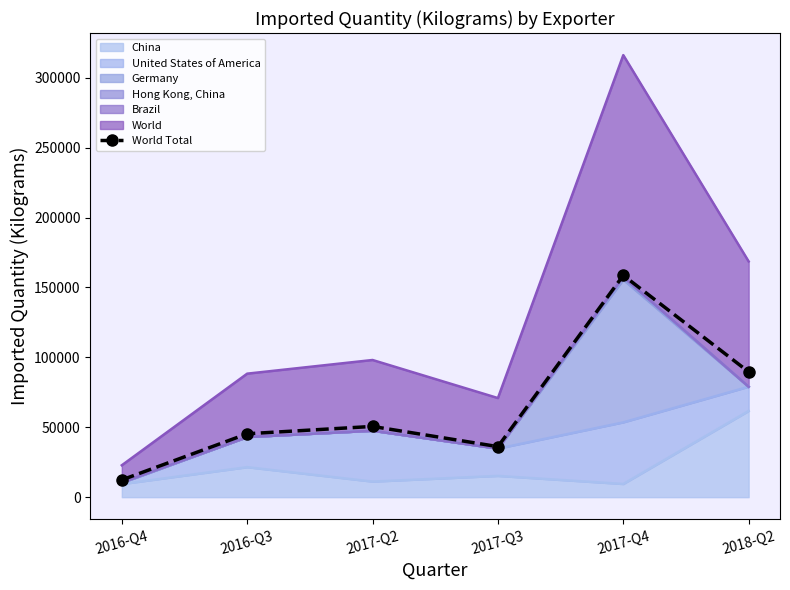

What position from the left is 2017-Q2?

3